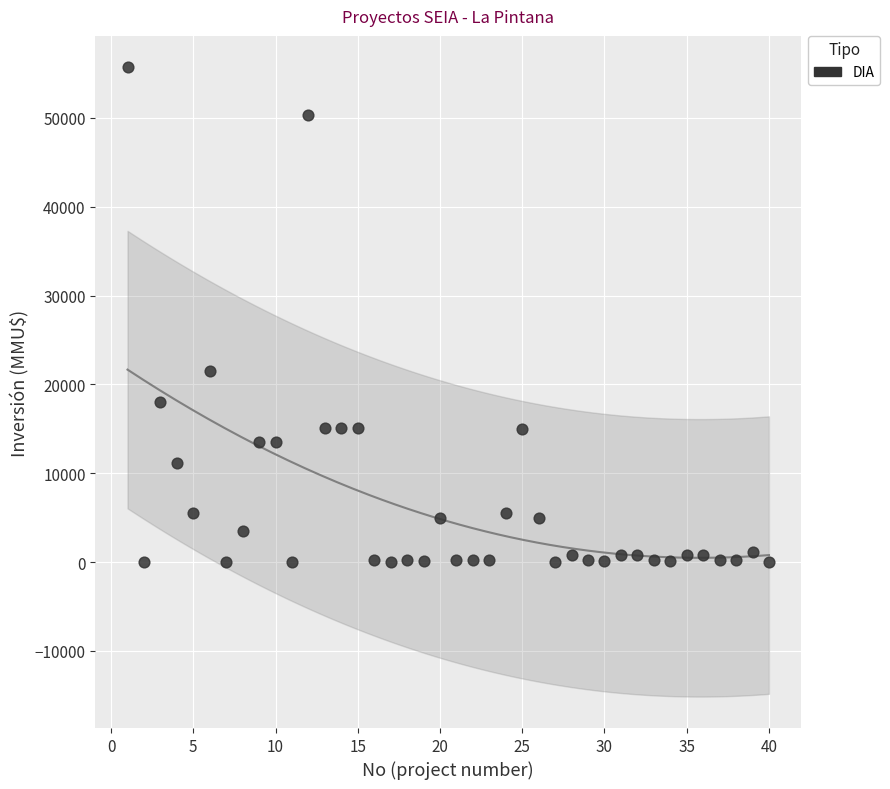

What Y value in the scatter plot is closest to 27847?

21500